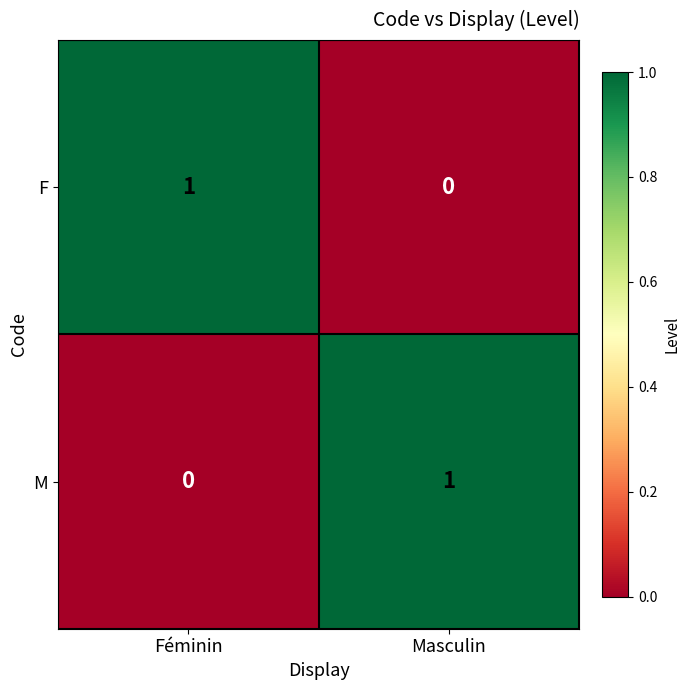

Is the value of F at Féminin greater than the value of M at Féminin?

Yes